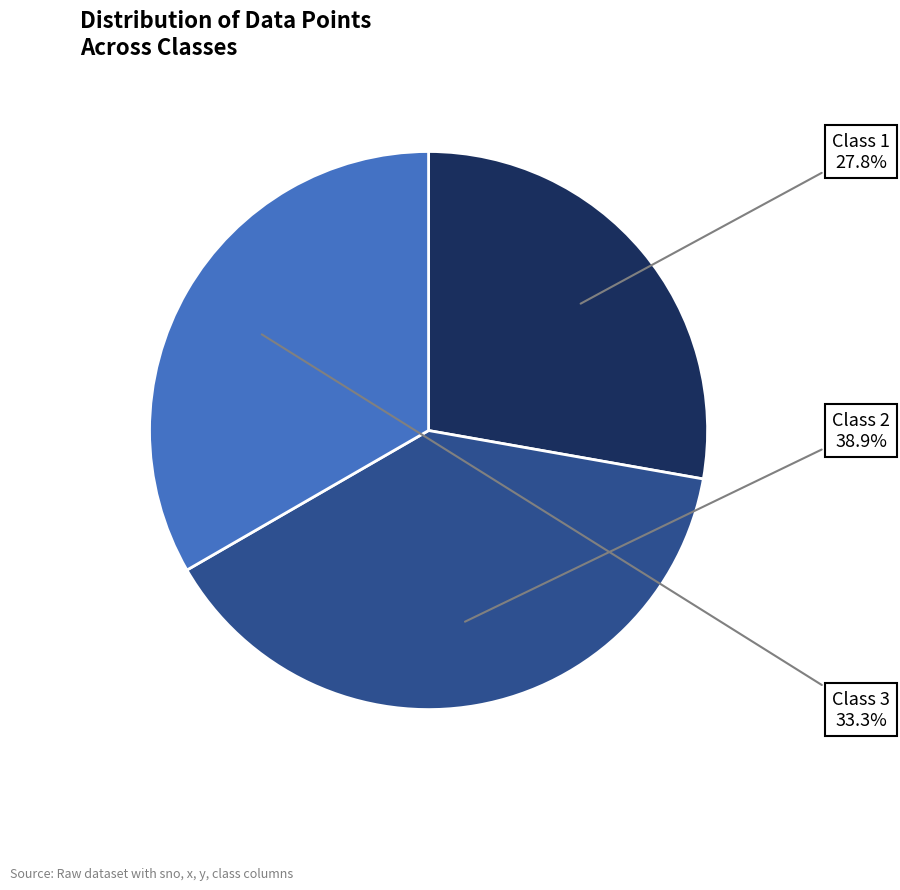

Does Class 2 represent more than half of the total?

No